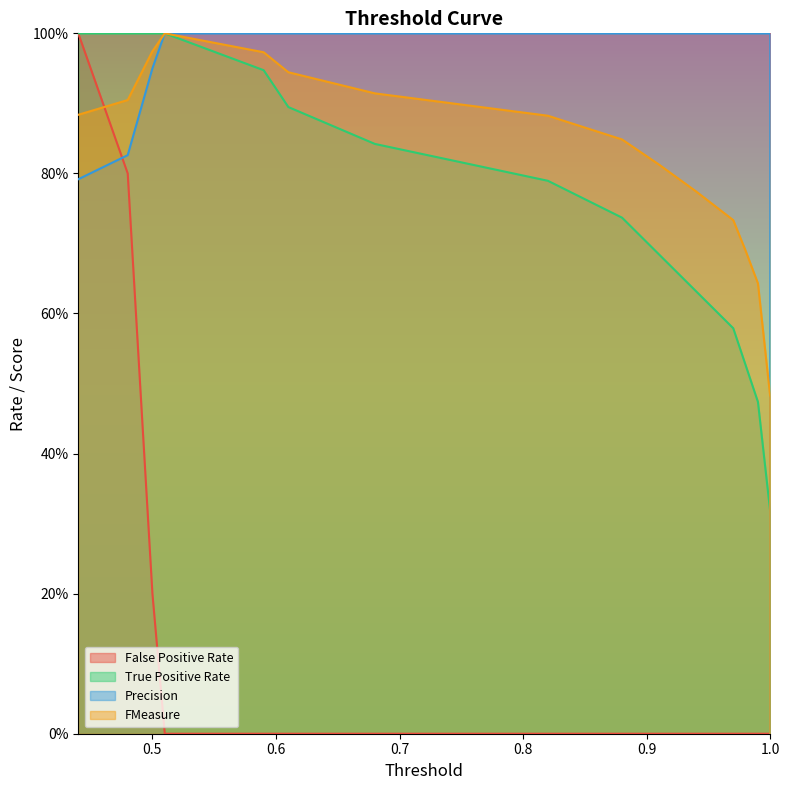

What are all the series names shown in the legend?

False Positive Rate, True Positive Rate, Precision, FMeasure